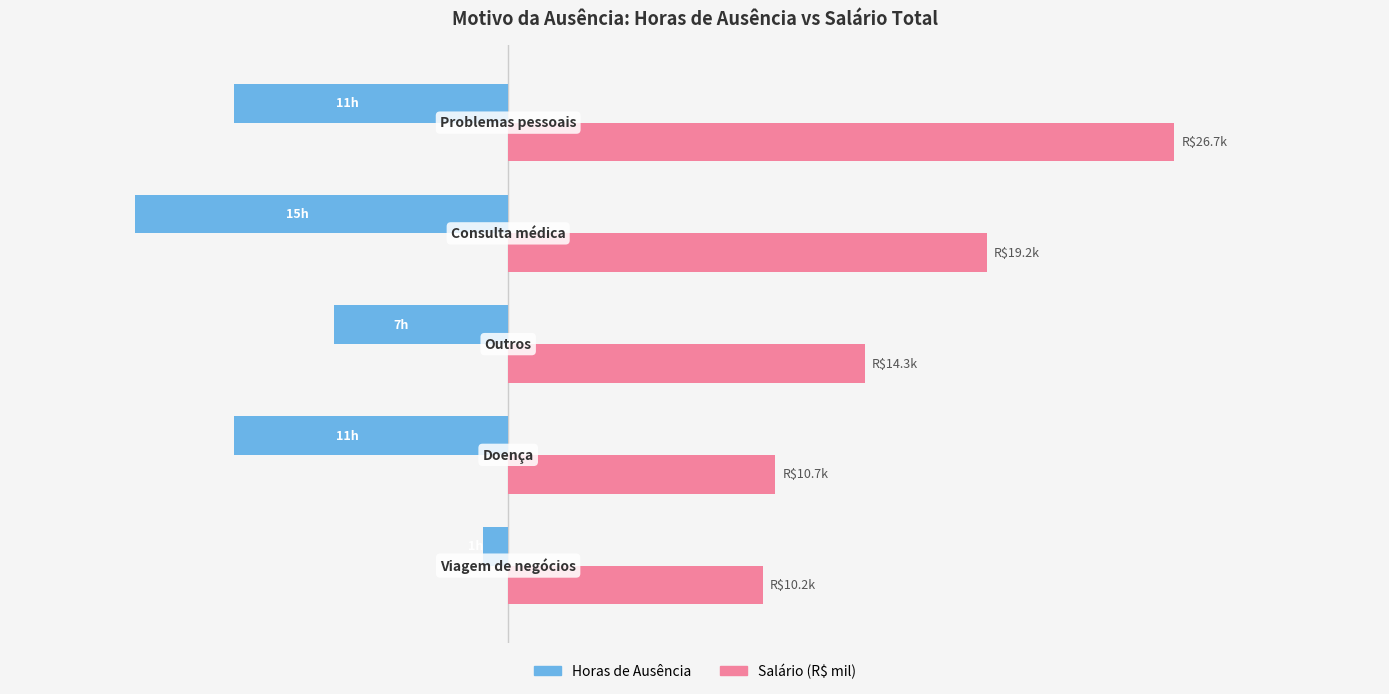

Reading right to left, extract all data points from this chart.

Horas de Ausência: -11.0	-15.0	-7.0	-11.0	-1.0
Salário (R$ mil): 26.7	19.2	14.3	10.7	10.2